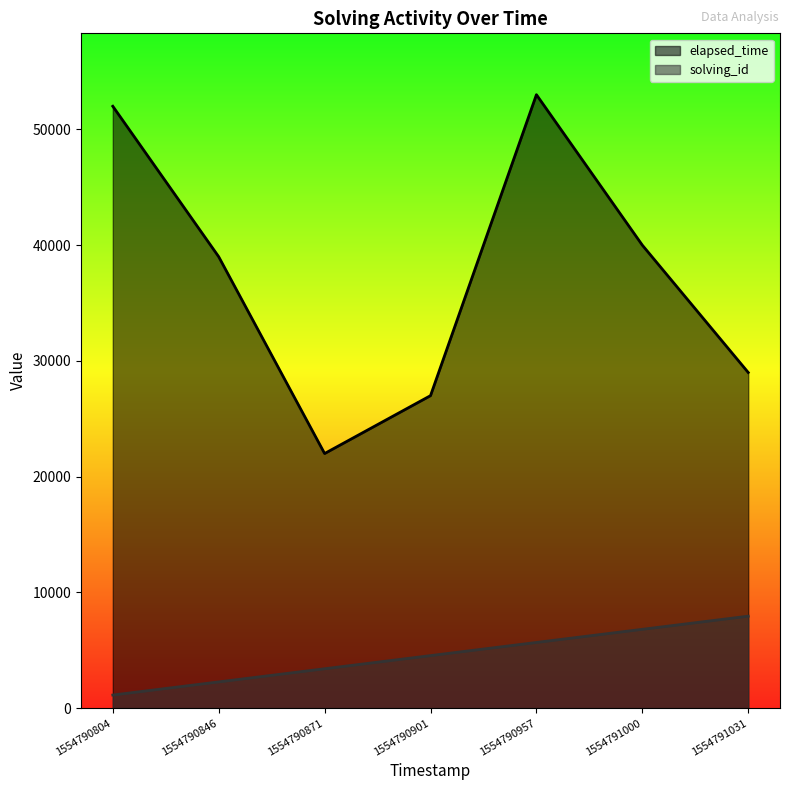

Rank the series at 1554790957 from lowest to highest value.

solving_id, elapsed_time